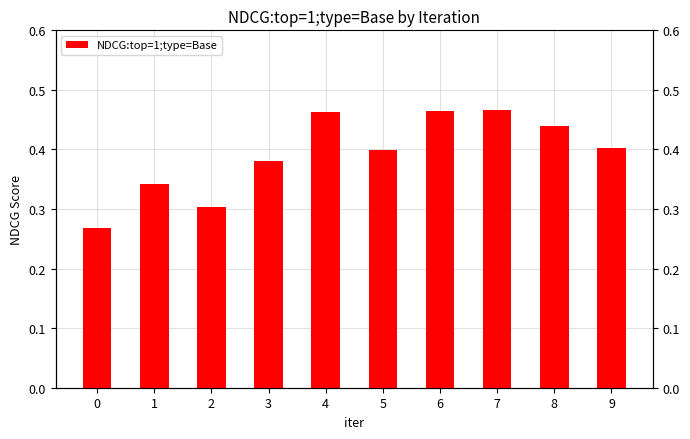

How many values are between 0 and 1?

10